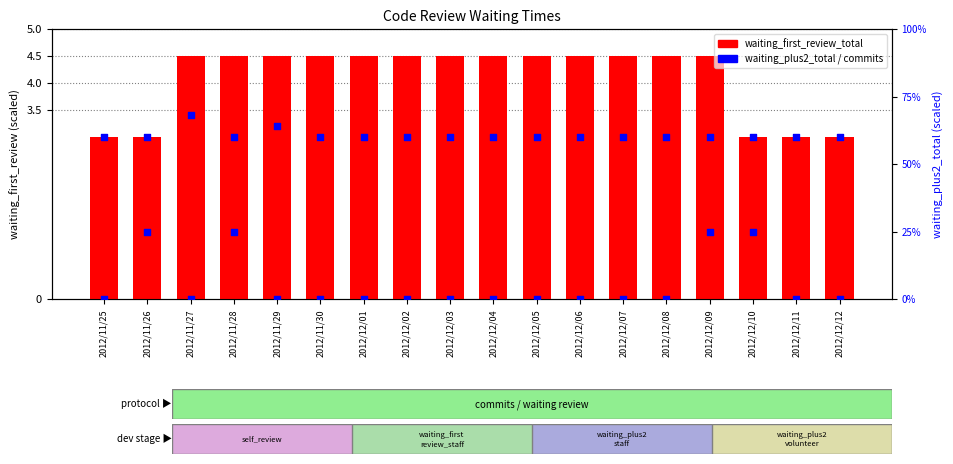

What are all the series names shown in the legend?

waiting_first_review_total, commits, waiting_plus2_total